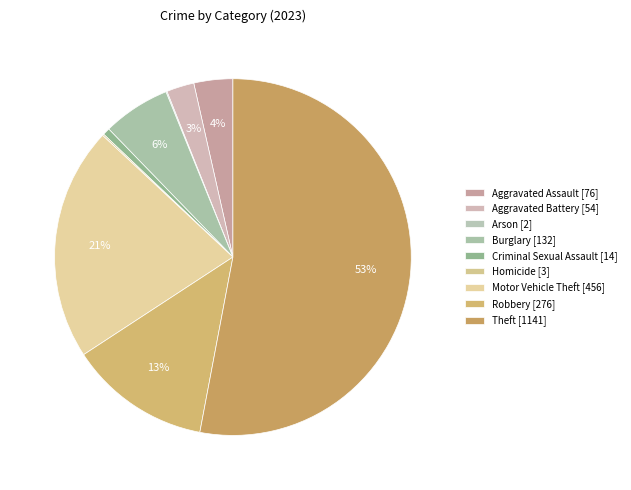

To the nearest percent, what is the average slice percentage?

11%